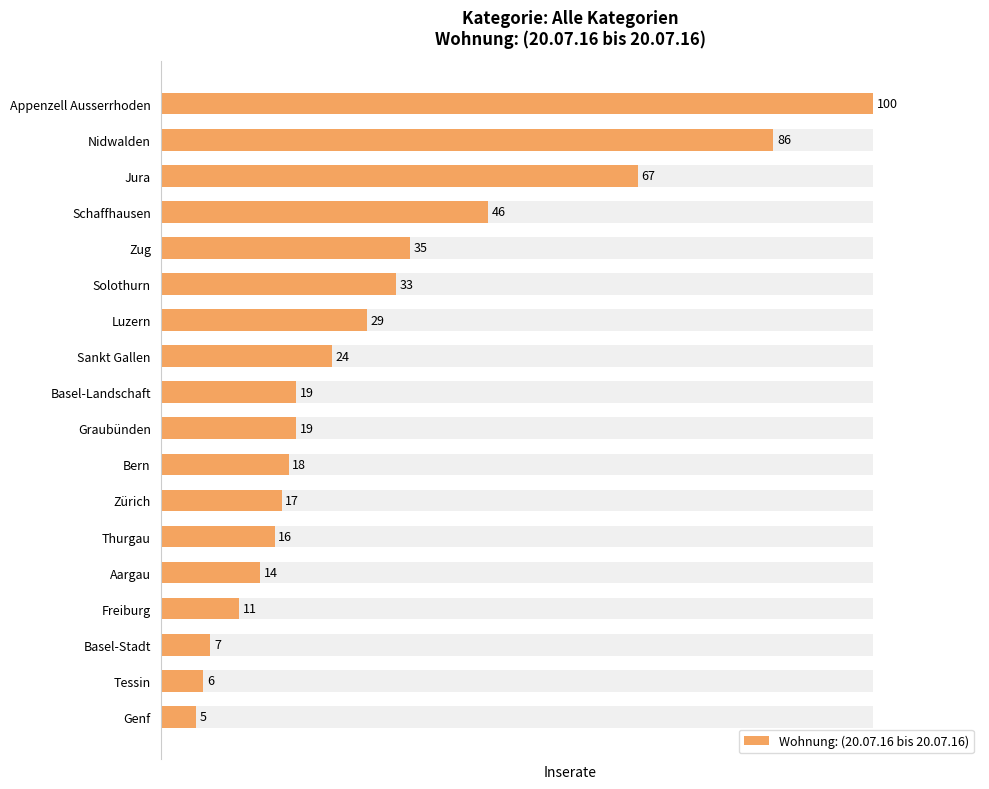

What is the value of the 9th bar from the left?

19